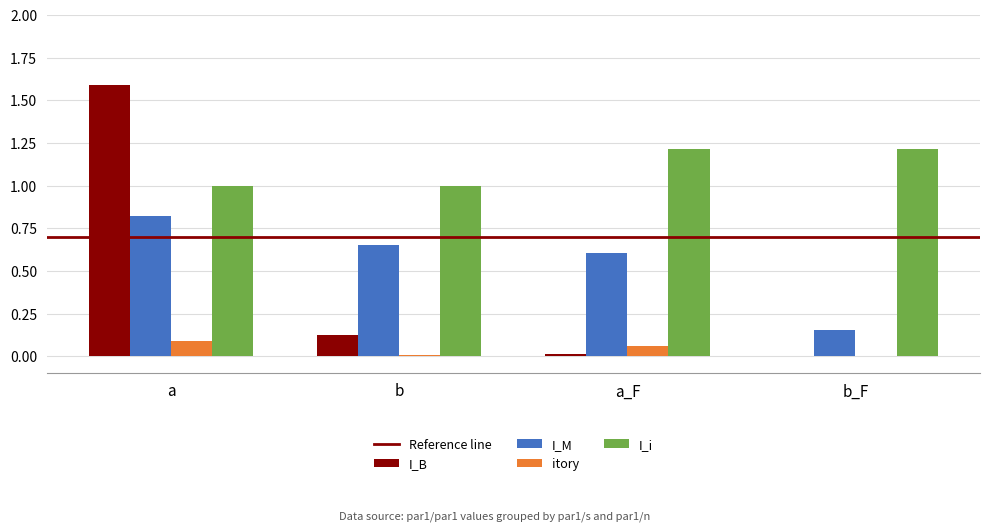

What is the average value of the I_i series?

1.1